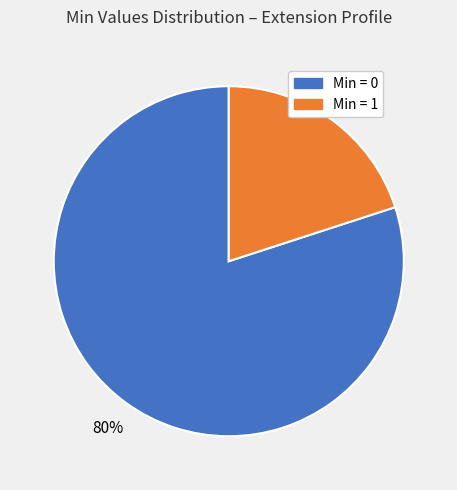

To the nearest percent, what is the average slice percentage?

50%